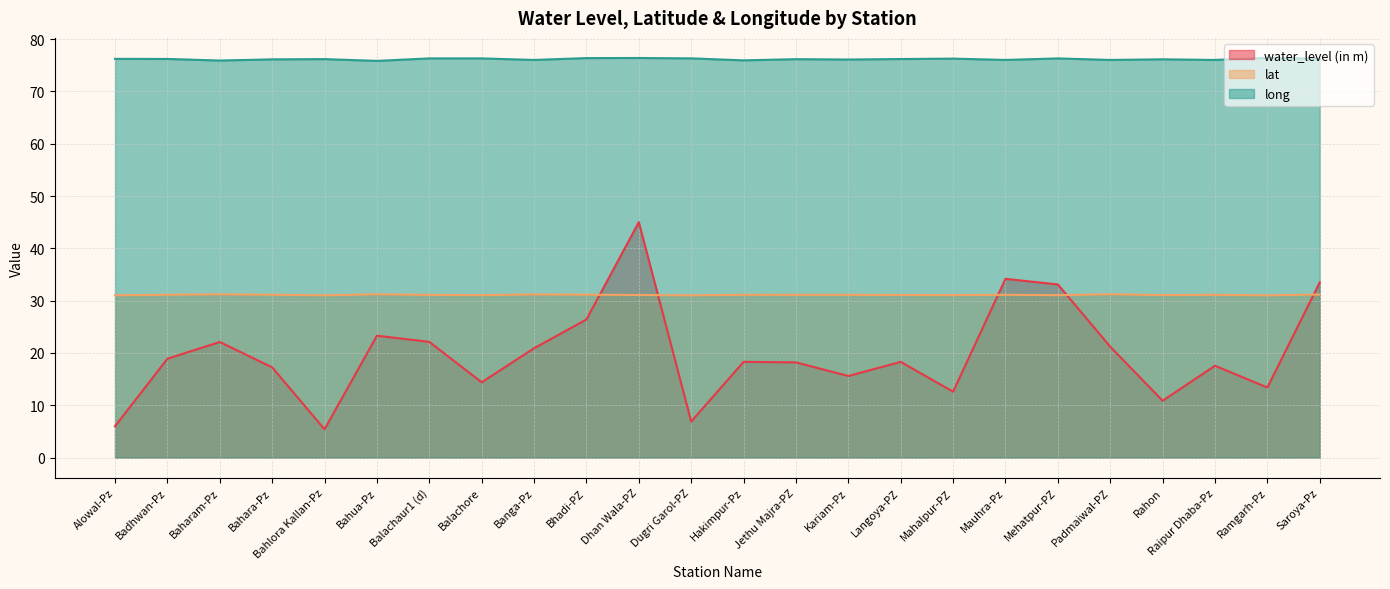

What is the difference between the long values at Kariam-Pz and Mahalpur-PZ?

0.2